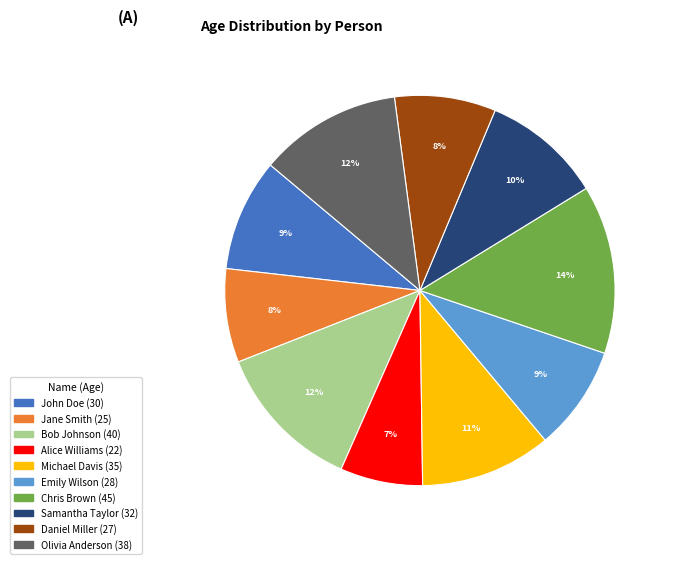

The John Doe slice represents 9% of the pie. True or false?

True